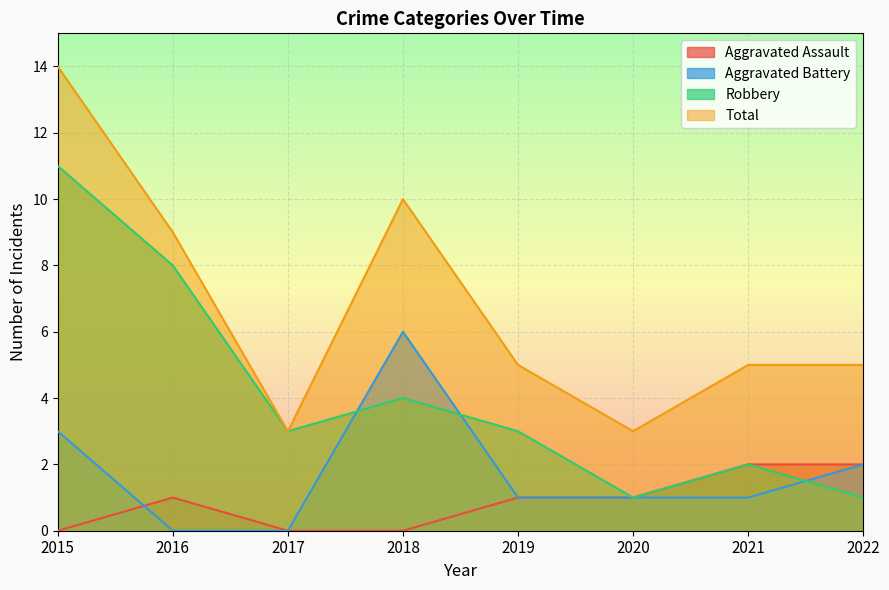

In Aggravated Assault, how many points are higher than both neighbors (excluding endpoints)?

1